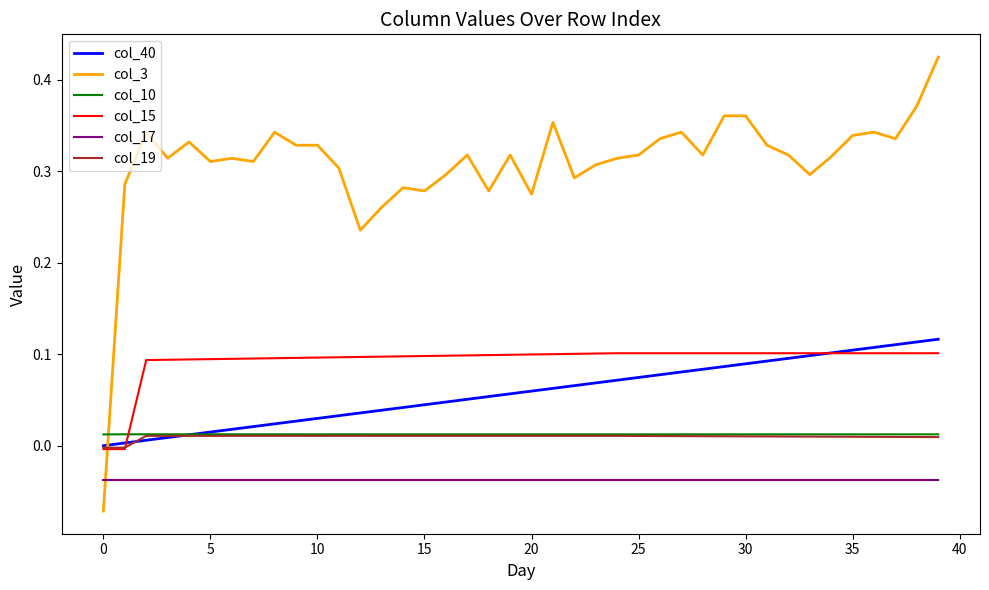

Which series has the largest total across all categories?

col_3